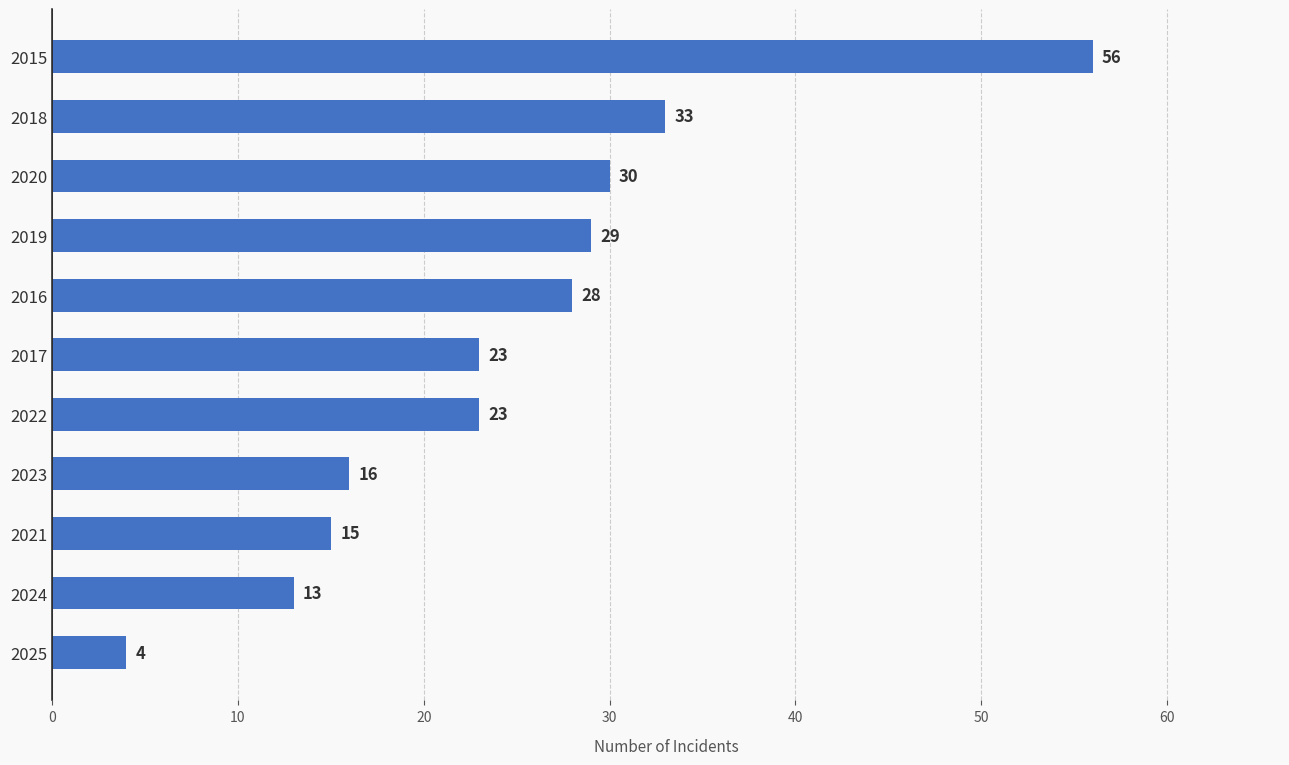

Are the bars horizontal?

Yes